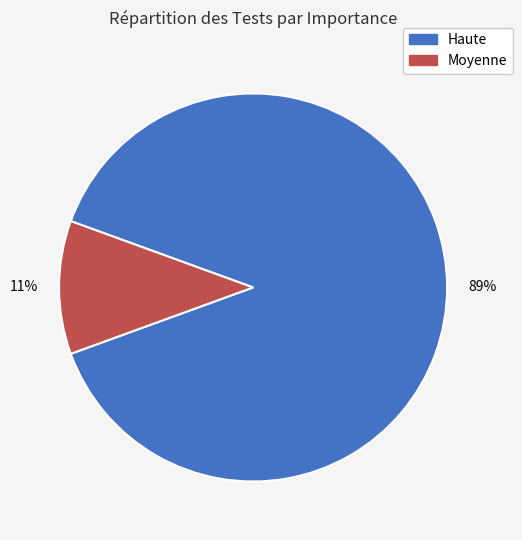

Rank the categories by value from lowest to highest.

Moyenne, Haute